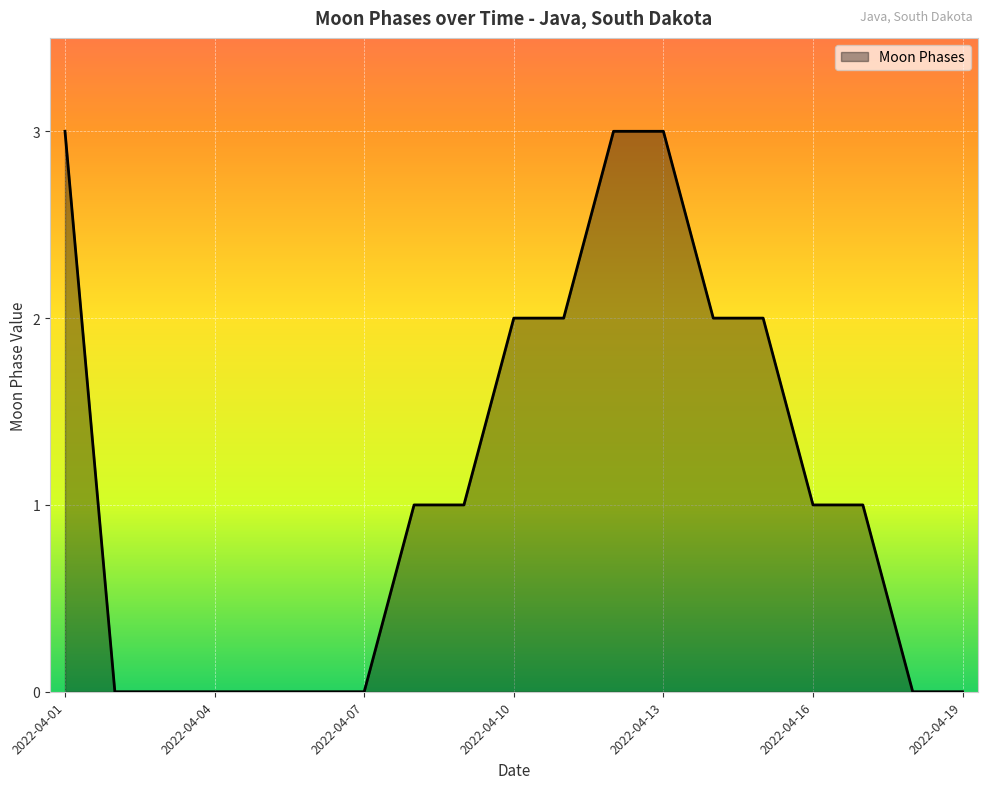

What is the greatest value displayed?

3